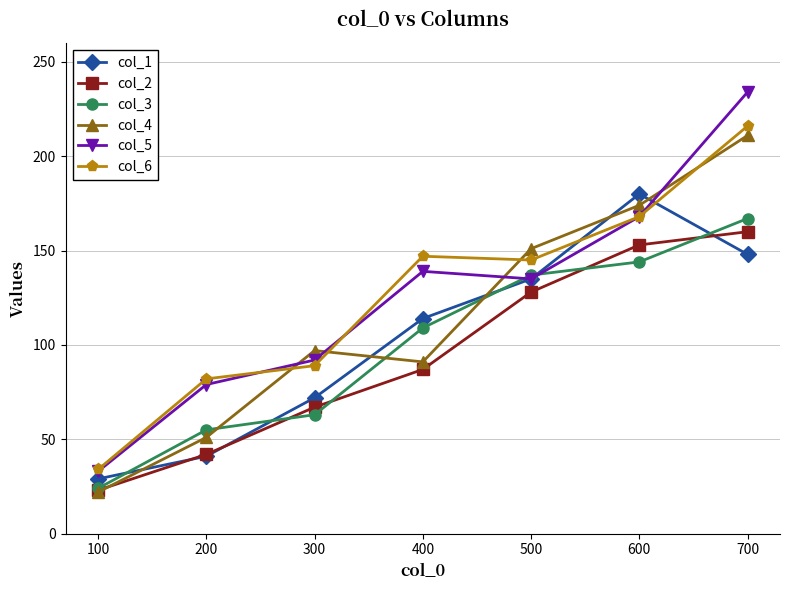

What is the sum of all col_1 values?

719